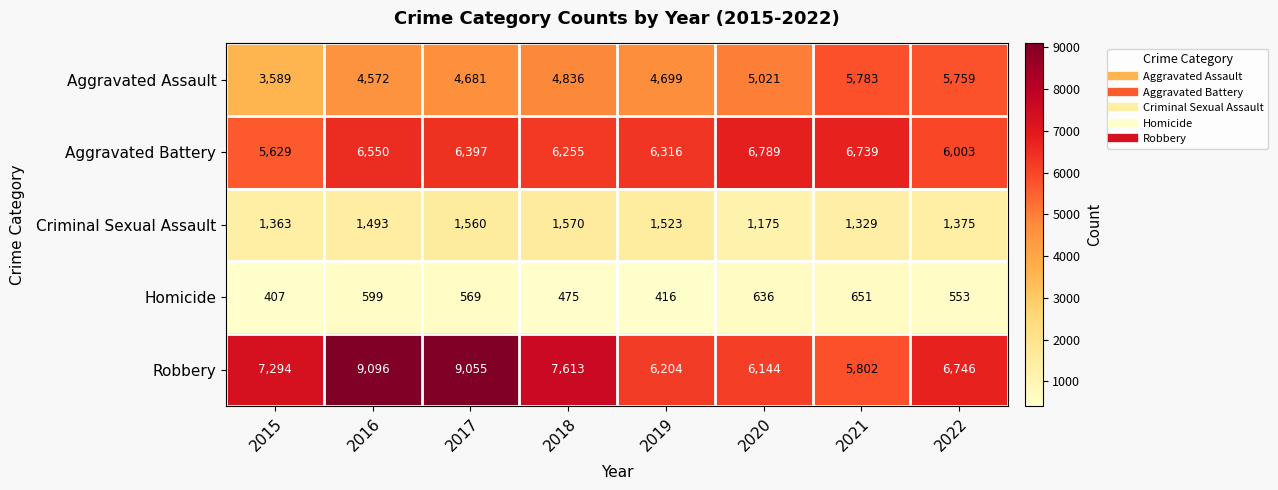

Rank the series by their maximum value, from lowest to highest.

Homicide, Criminal Sexual Assault, Aggravated Assault, Aggravated Battery, Robbery